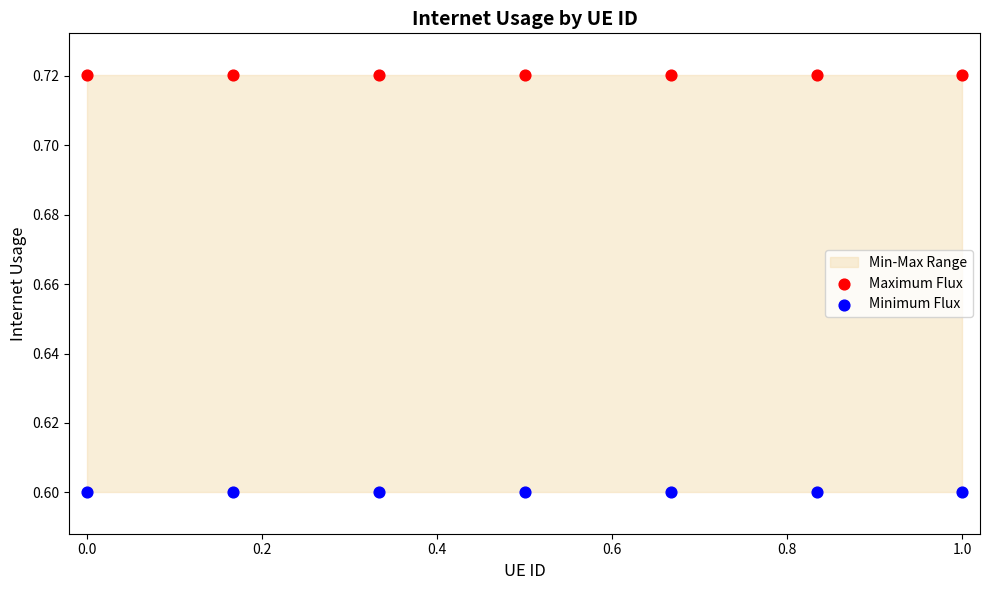

Which series reaches the minimum Y coordinate?

Minimum Flux